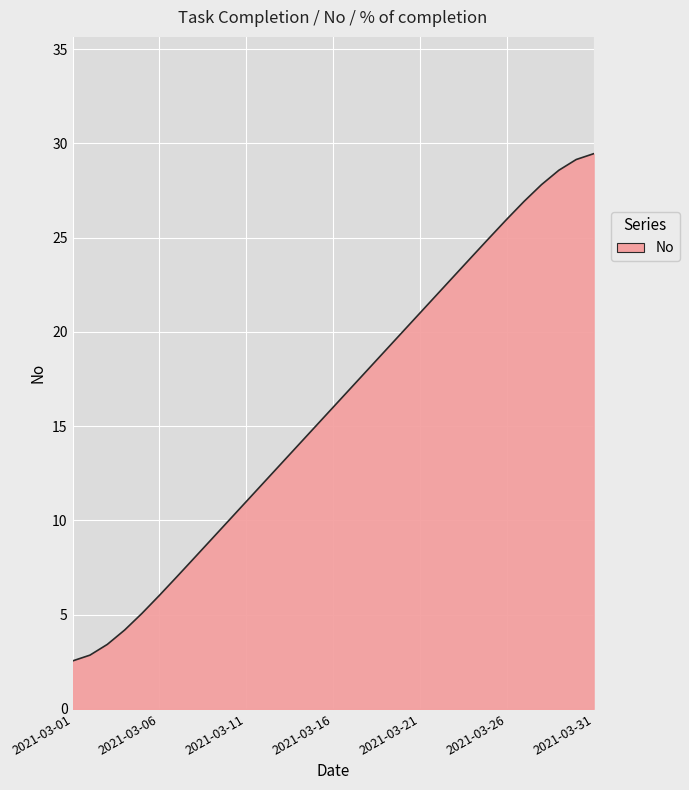

What is the minimum value shown in the chart?

2.5